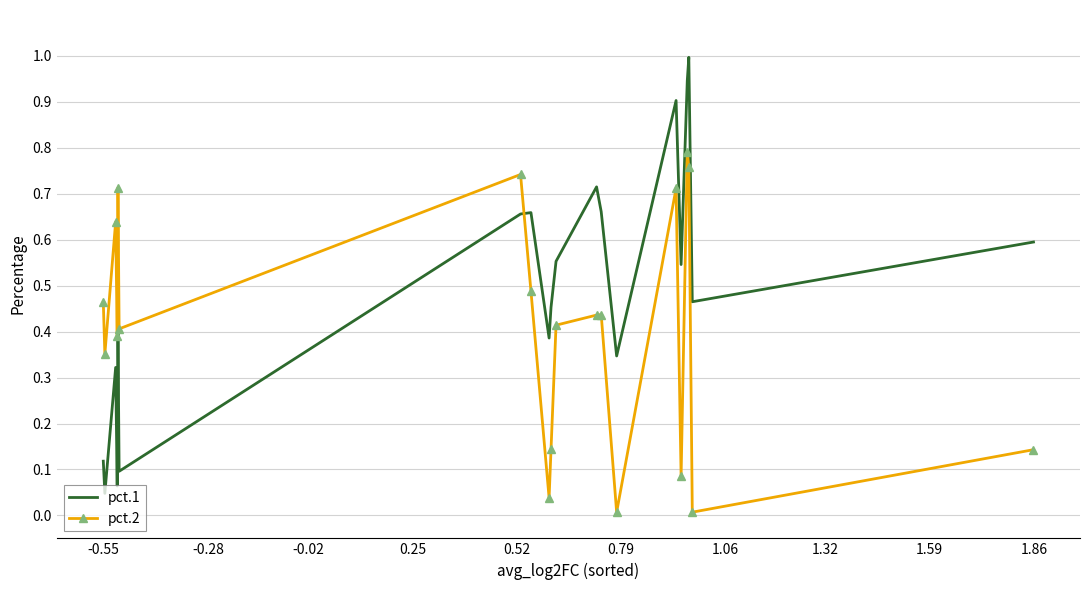

Which series has the widest spread of values?

pct.1